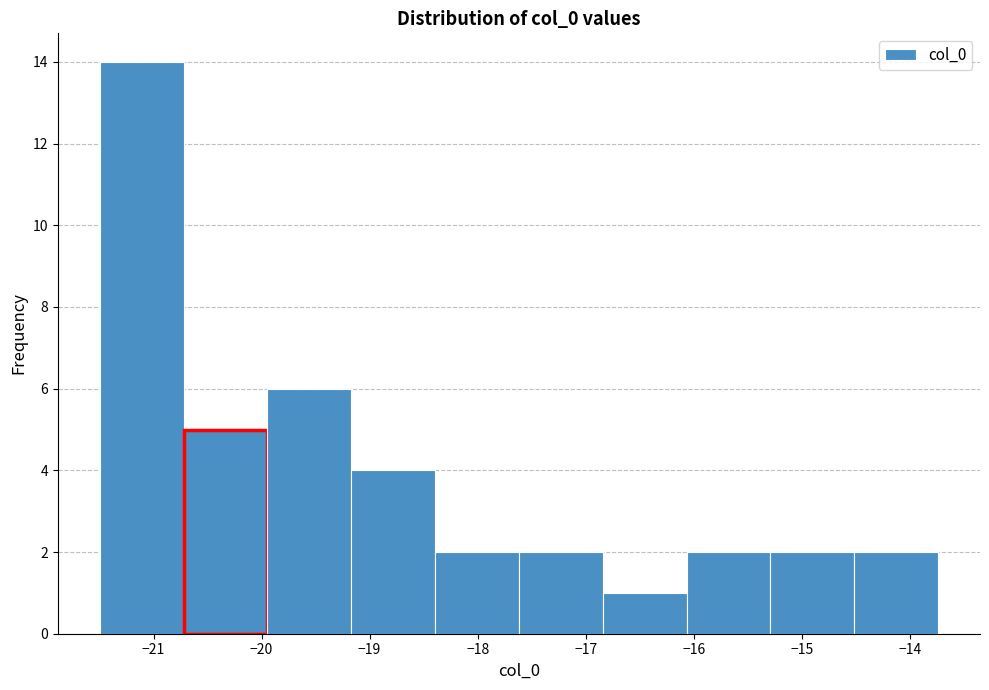

Reading left to right, list every bar in this chart as the range it spans on the x-axis followed by its height. Neither the bar edges nor the heights are printed on the chart, so give them approximately, as read against the axes.

-21.5 to -20.7: 14
-20.7 to -19.9: 5
-19.9 to -19.2: 6
-19.2 to -18.4: 4
-18.4 to -17.6: 2
-17.6 to -16.8: 2
-16.8 to -16.1: 1
-16.1 to -15.3: 2
-15.3 to -14.5: 2
-14.5 to -13.7: 2